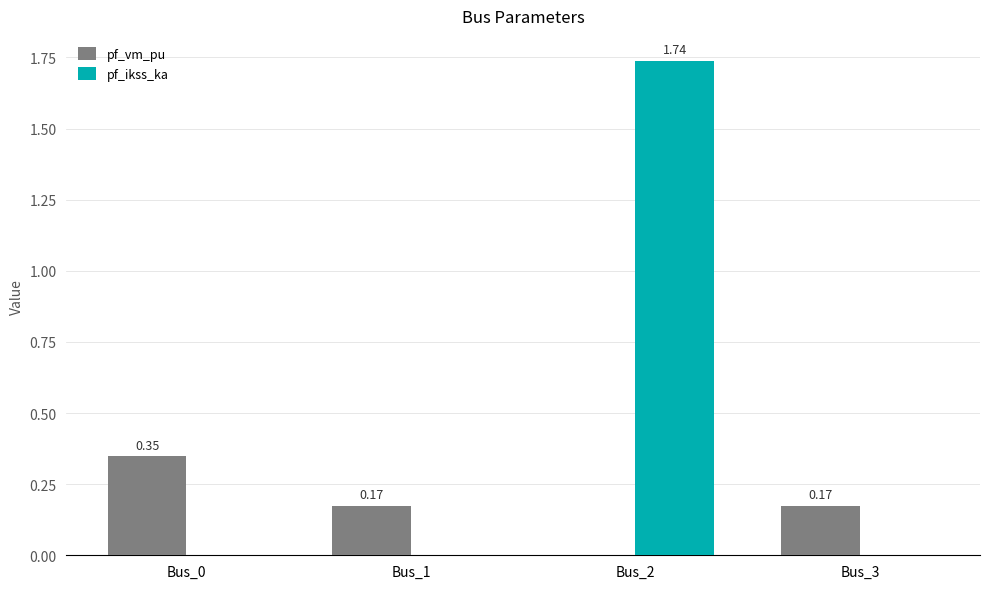

The pf_vm_pu series shows 0.0 at Bus_2. True or false?

True